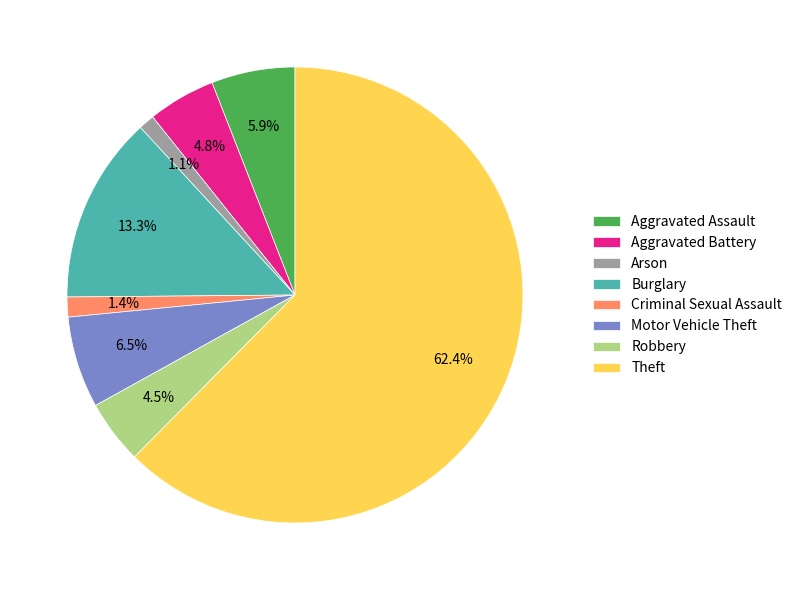

Combined, what portion of the pie is Criminal Sexual Assault and Burglary?

14.7%